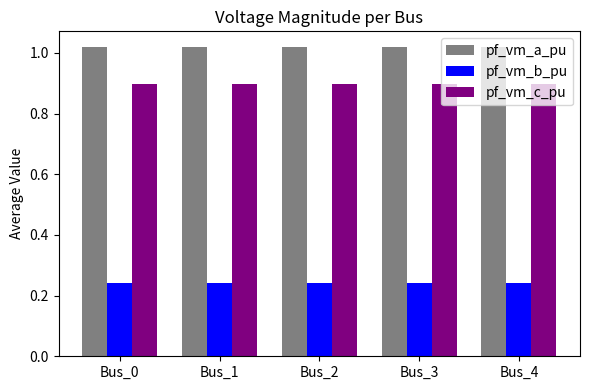

What is the spread (max minus min) of values at Bus_0?

0.8